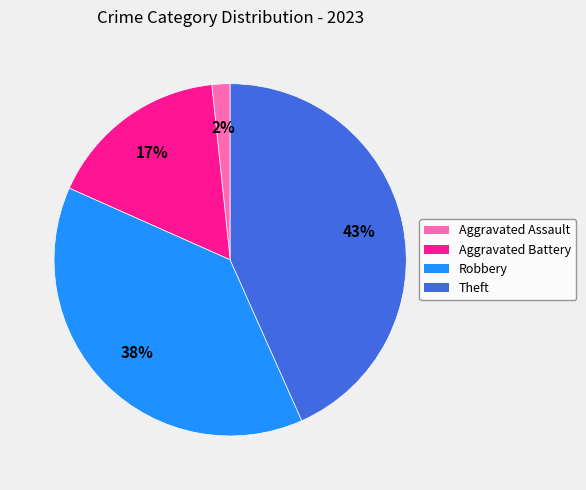

Do Robbery and Theft together represent more than half of the pie?

Yes